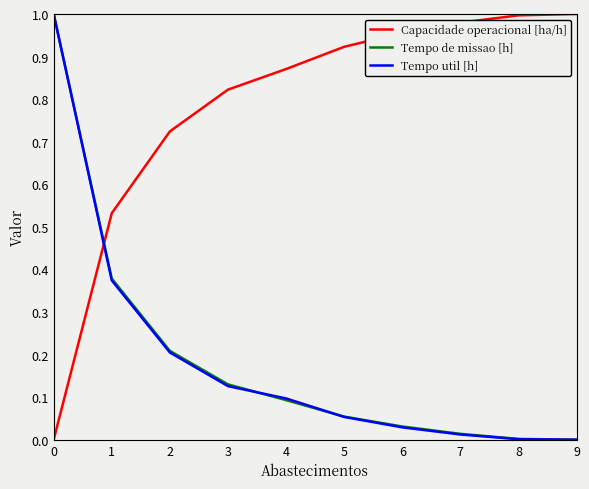

True or false: Capacidade operacional [ha/h] and Tempo de missao [h] cross at least once.

True